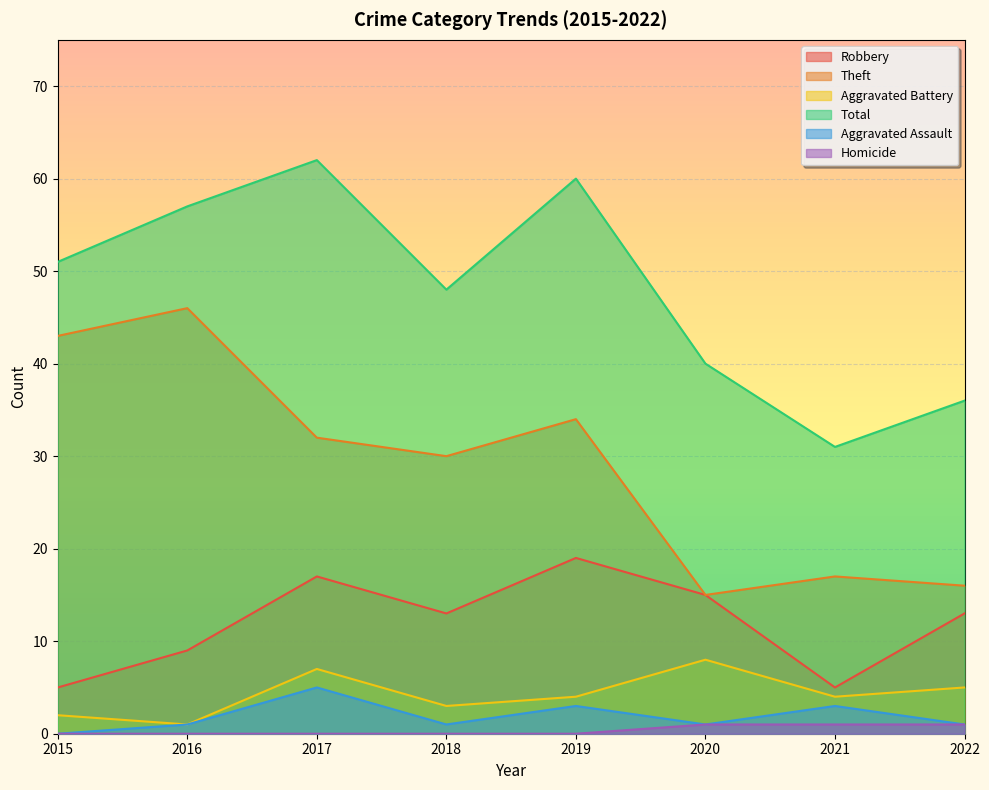

Is it true that Homicide equals 1 at 2021?

True